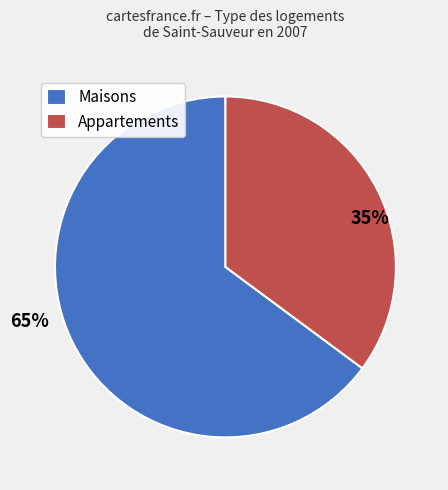

Which category has the biggest portion of the pie?

Maisons